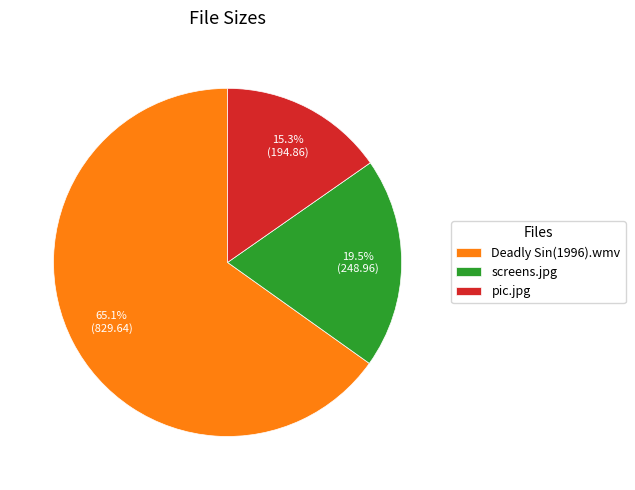

To the nearest percent, what is the difference between the largest and smallest slice percentages?

50%